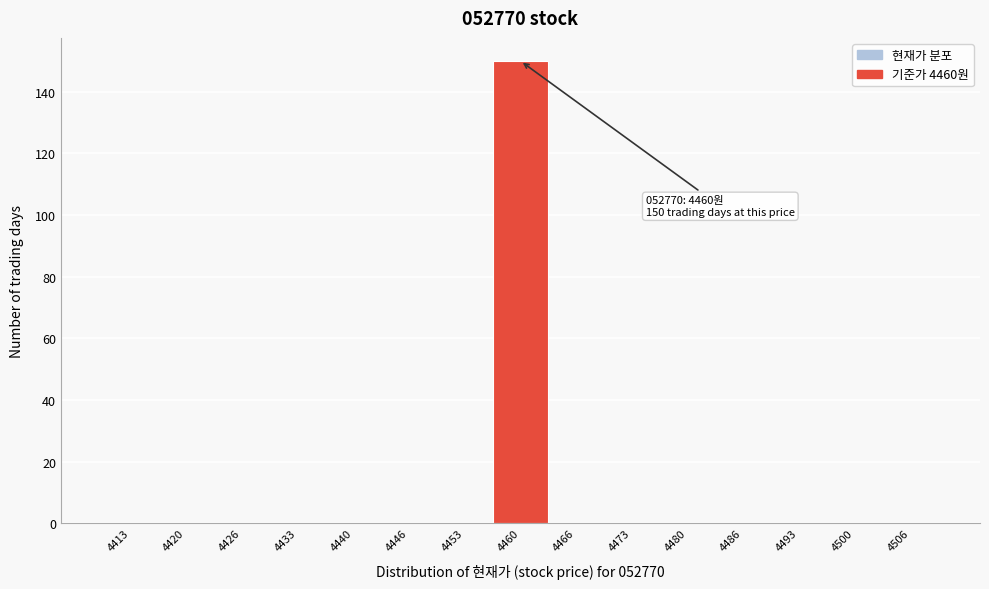

Which range on the x-axis has the tallest bar?

4457 to 4463